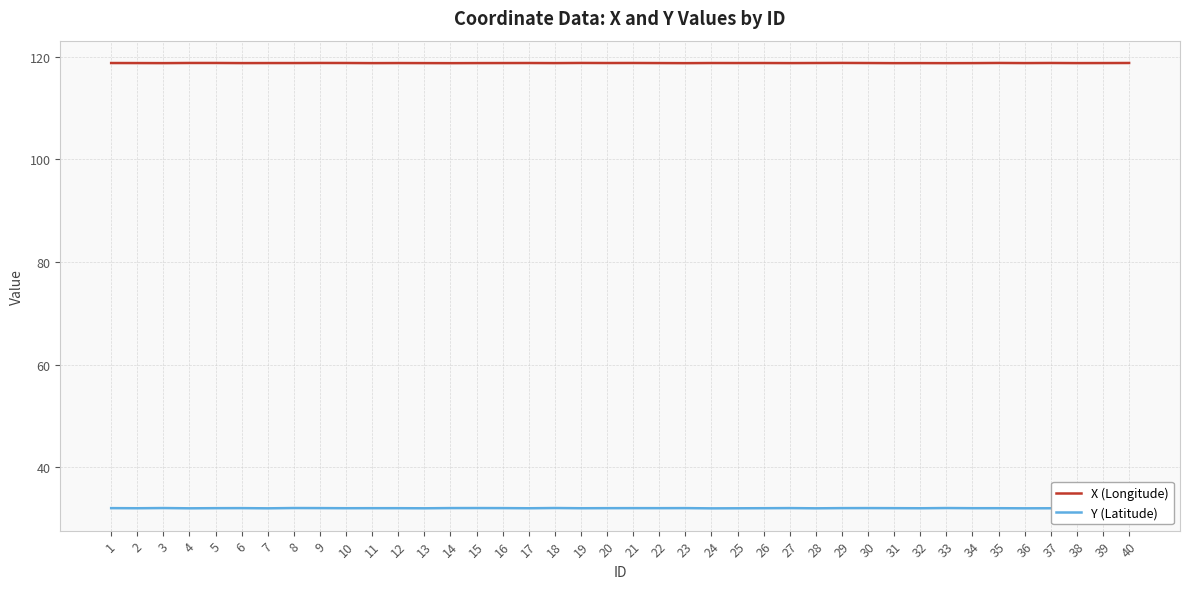

What is the value of the Y (Latitude) point at the 32nd from the left?

32.0